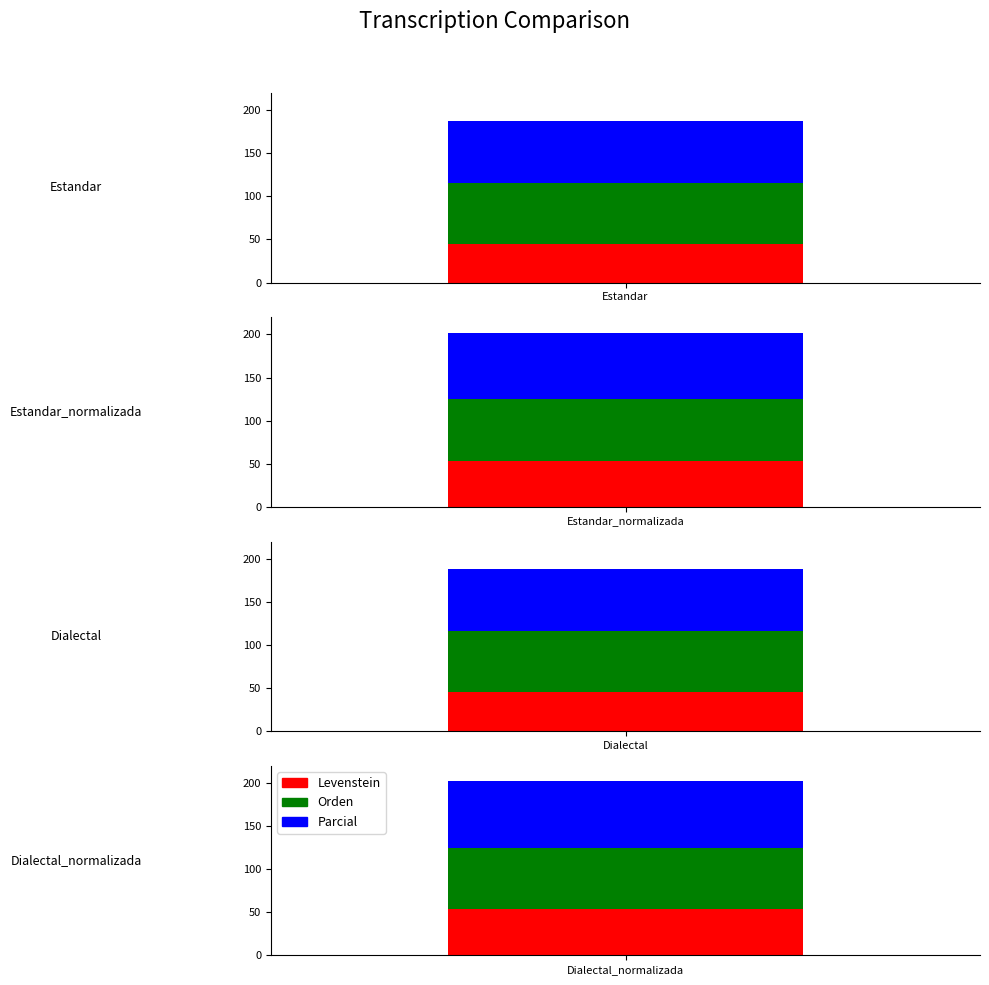

What is the sum of all Levenstein values?

197.1